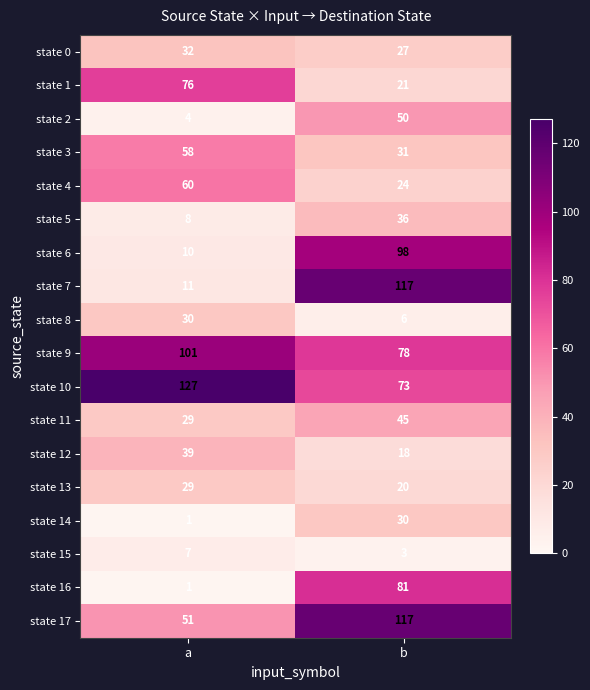

Which series has the largest total across all categories?

state 10